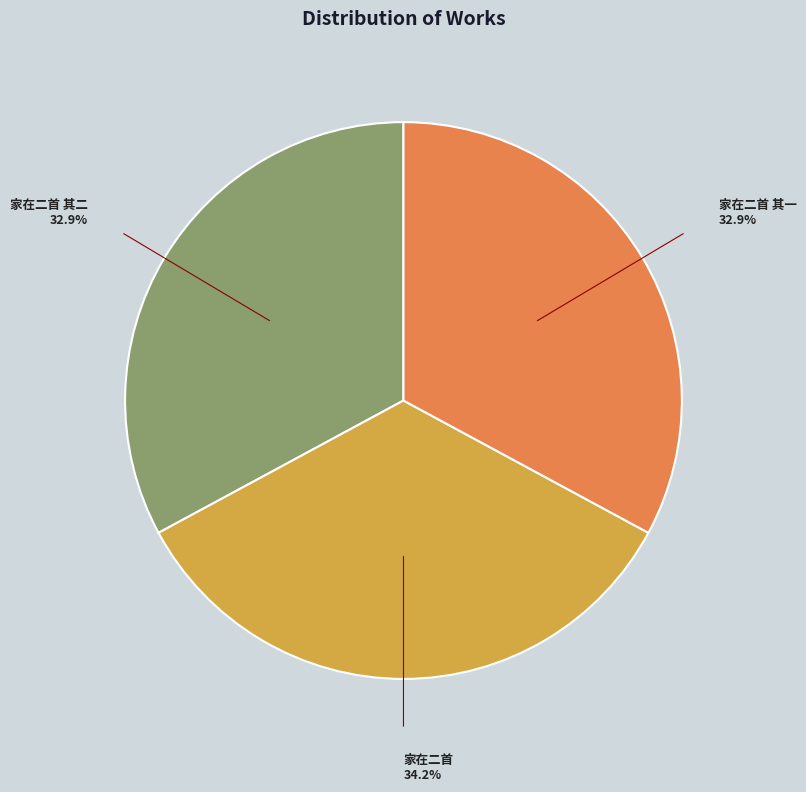

To the nearest percent, what portion does 家在二首 其二 represent?

33%